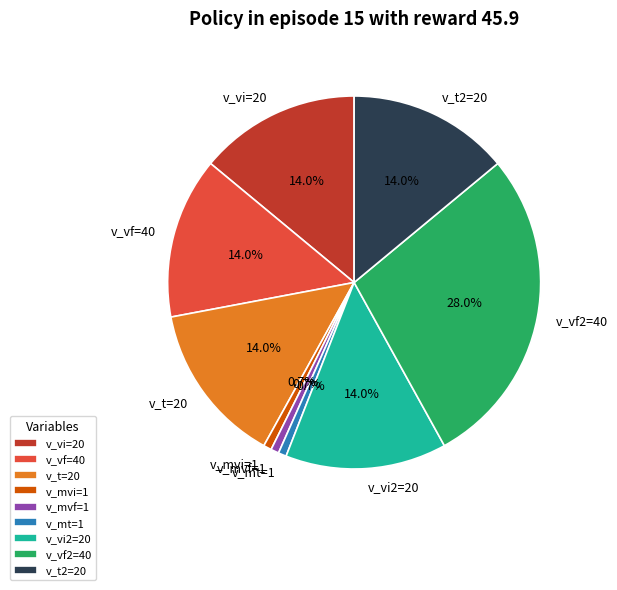

Which category has the biggest portion of the pie?

v_vf2=40